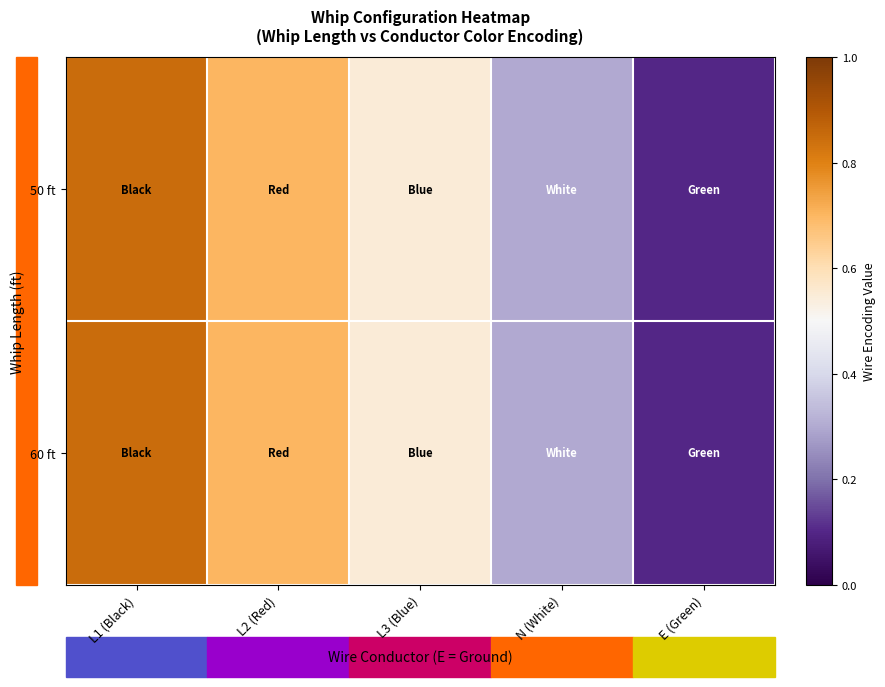

Which label corresponds to the largest value in the chart?

L1 (Black)